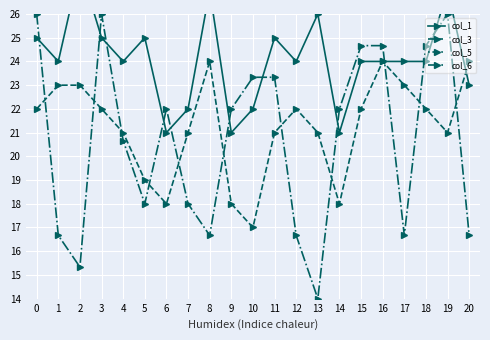

Which category has the highest value in the col_3 series?

8